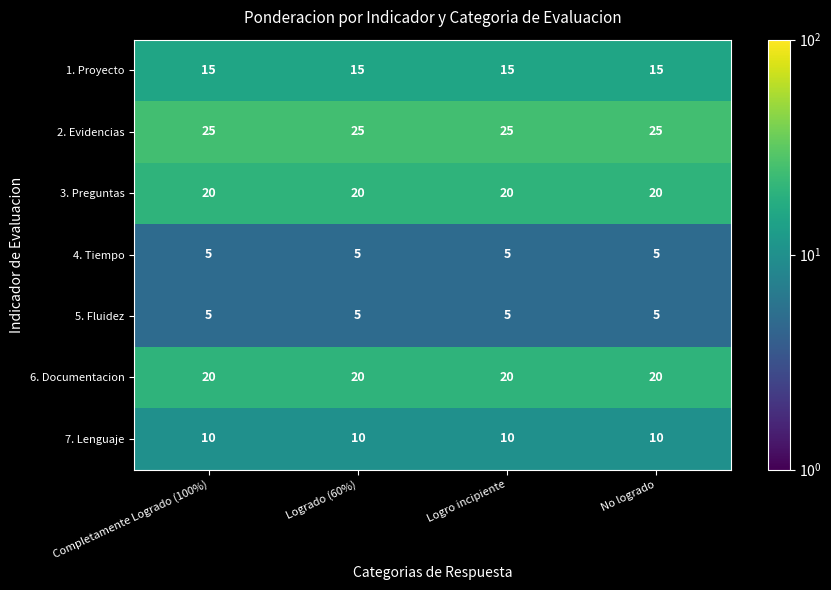

What is the greatest value displayed?

25